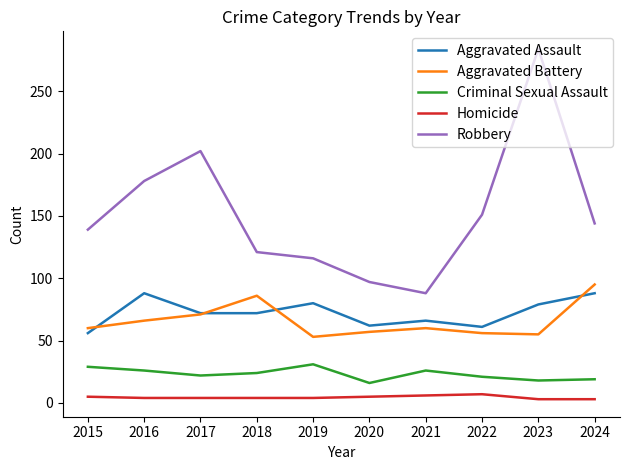

True or false: Robbery has a value of 88 at 2015.

False